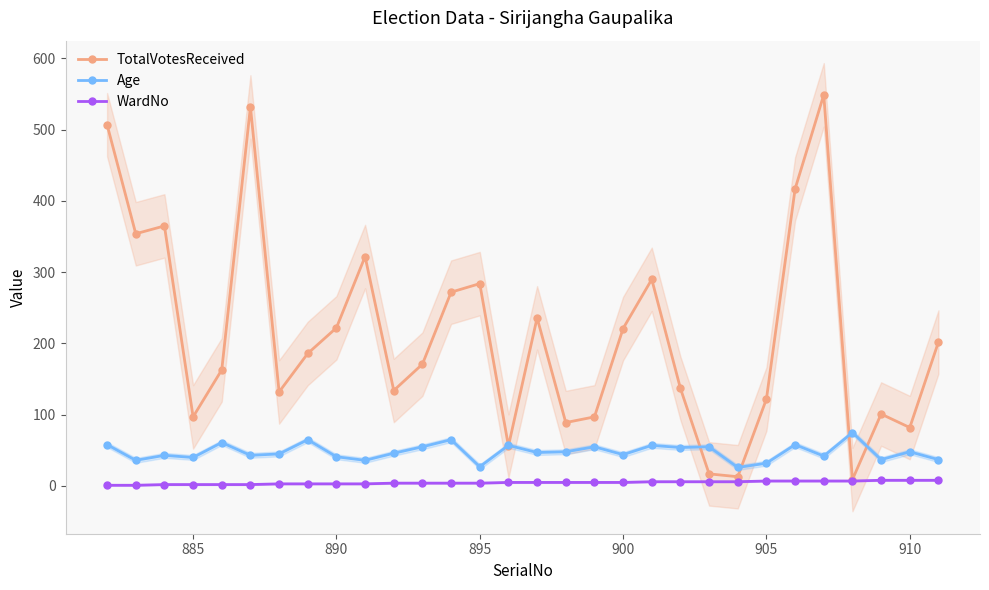

What is the difference between the second highest and second lowest values in the WardNo series?

7